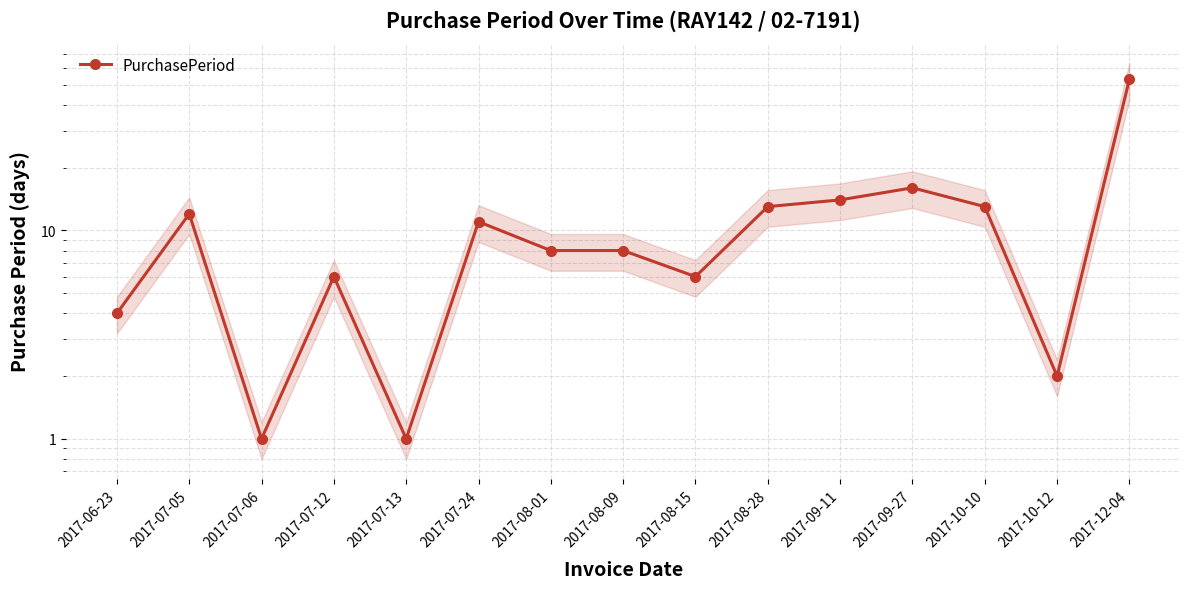

Is it true that the value at 2017-12-04 is 53?

True